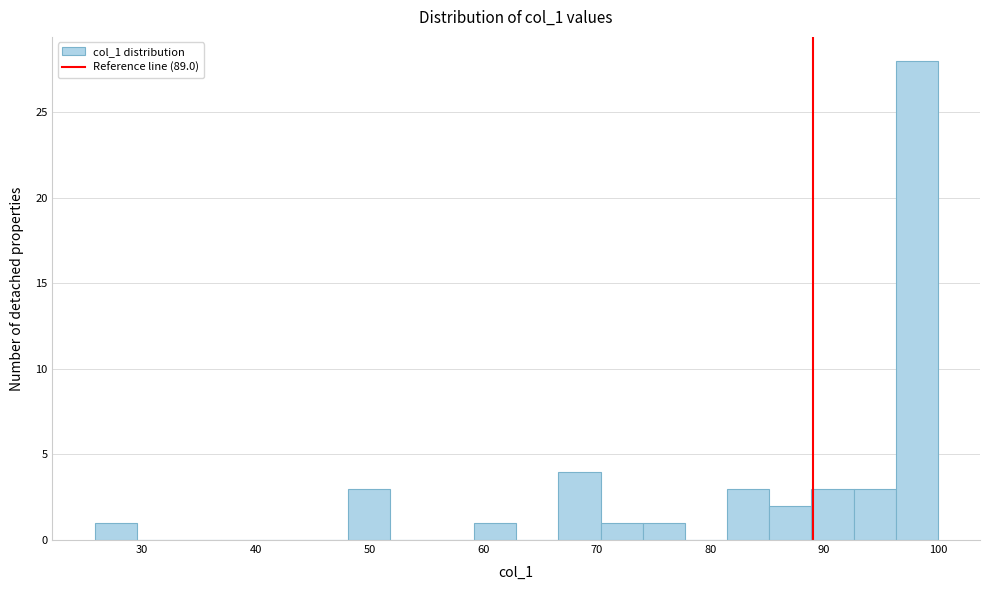

Around what value on the x-axis is the tallest bar? Give the approximate position of its centre, as read against the axis.

98